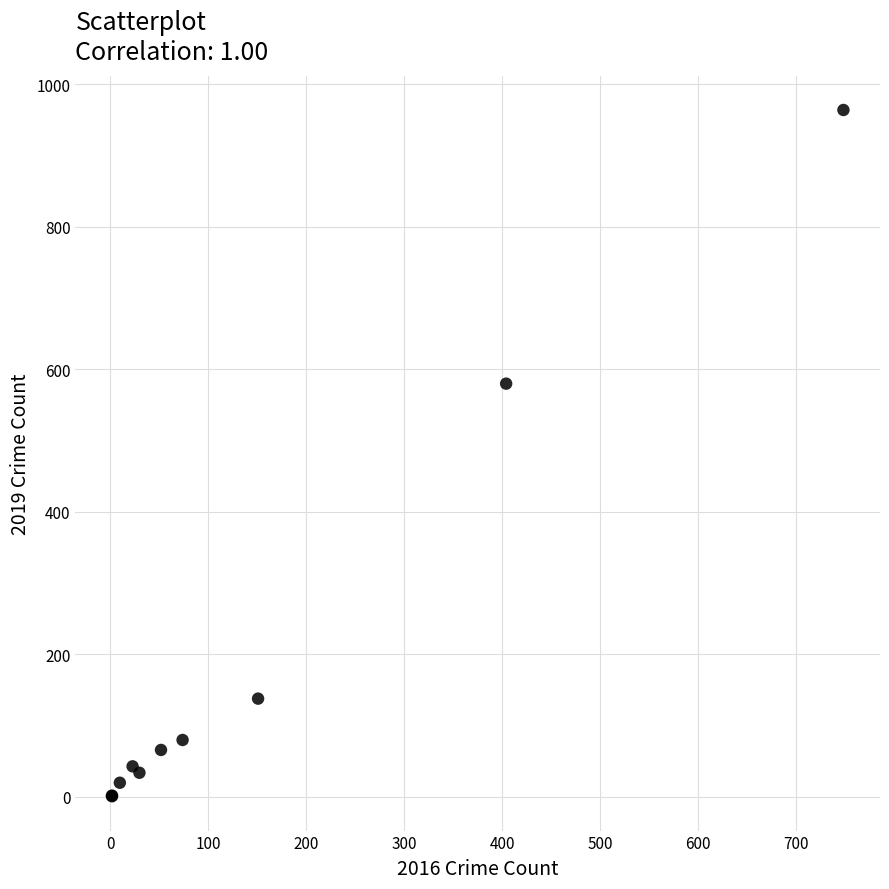

What Y value in the scatter plot is closest to 482?

580